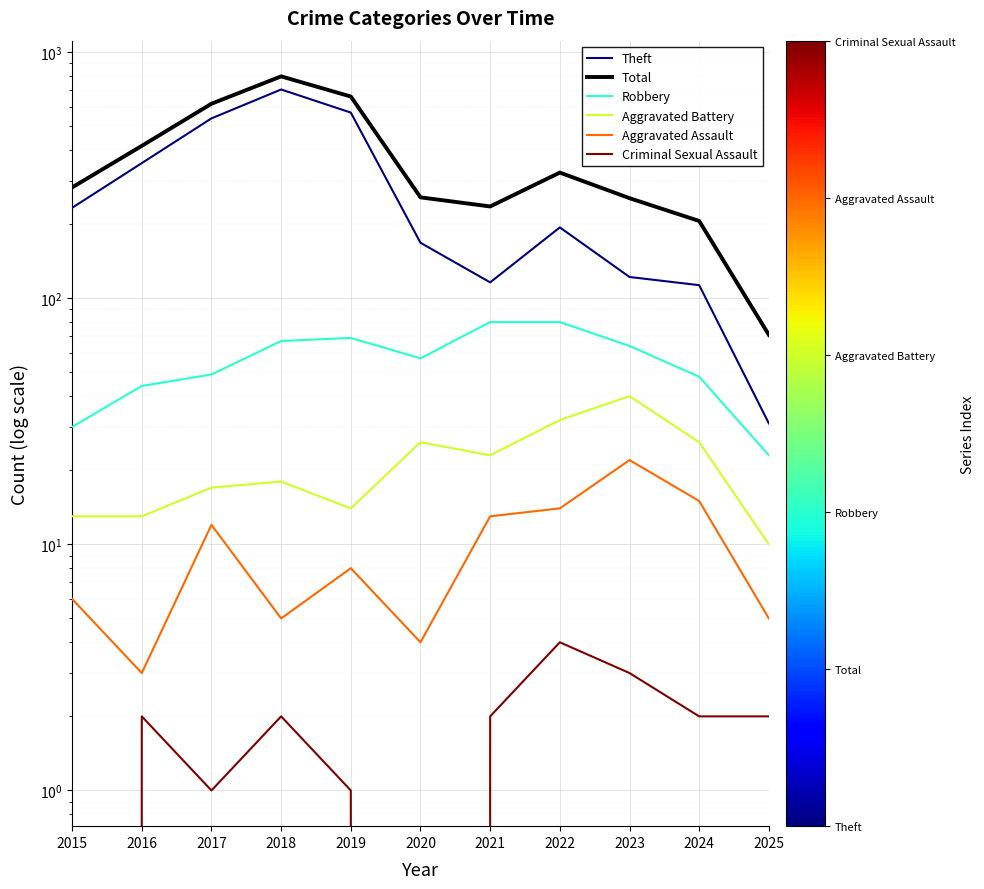

What is the approximate value of Robbery at 2021, to the nearest 5?

80